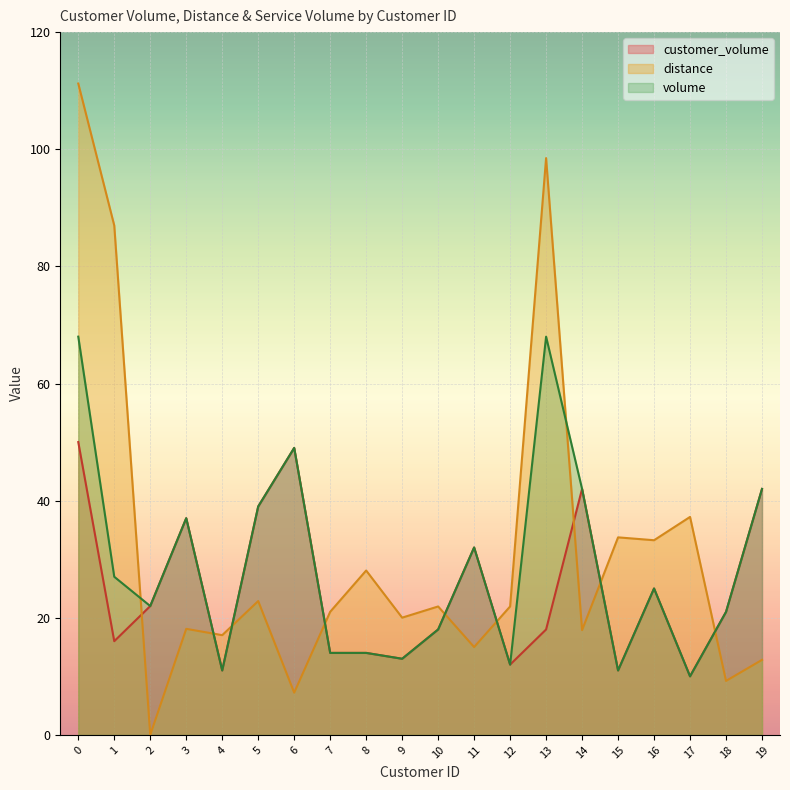

Which has a higher value, 17 or 4?

4